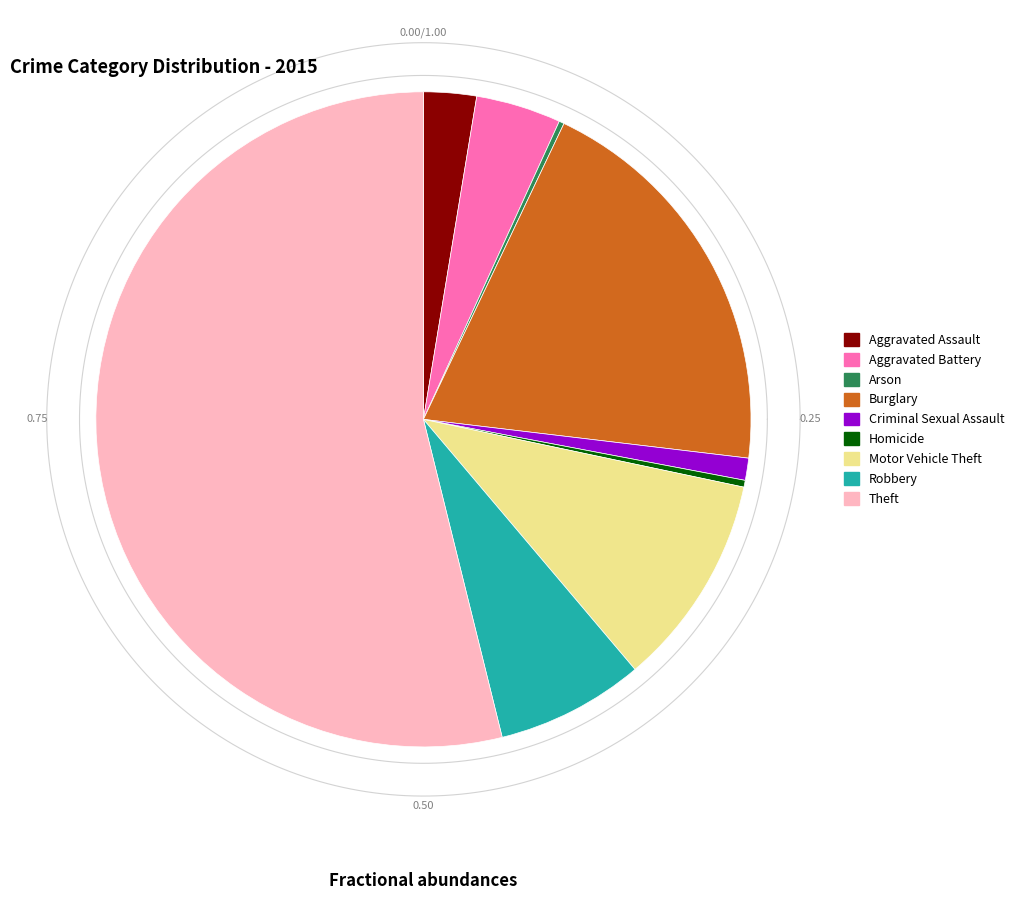

To the nearest percent, what is the difference between the Motor Vehicle Theft and Burglary slice percentages?

9%